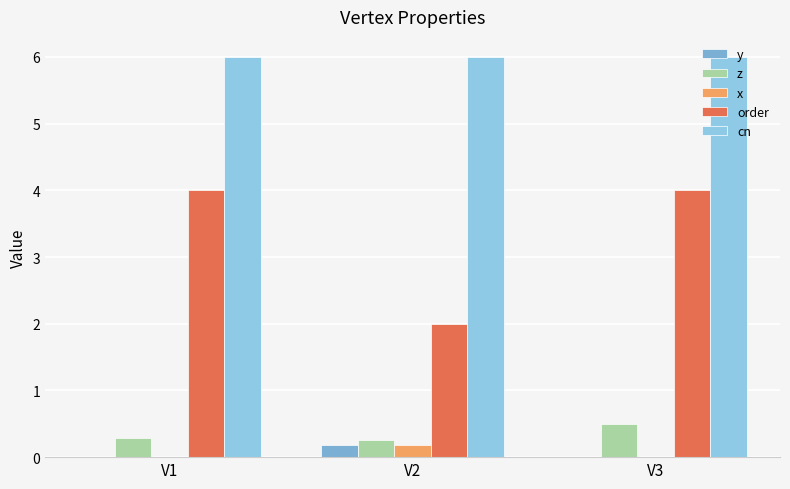

Which series changed the most between V2 and V3?

order